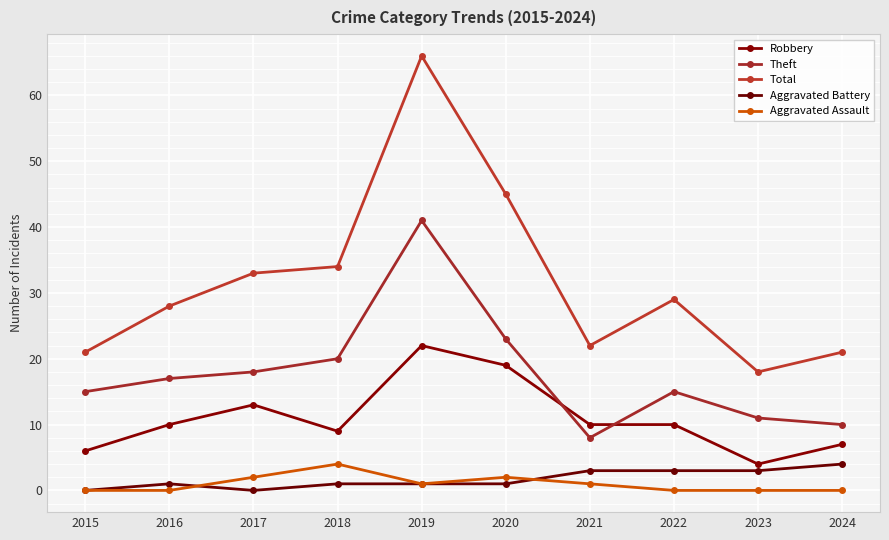

What is the spread (max minus min) of values at 2016?

28